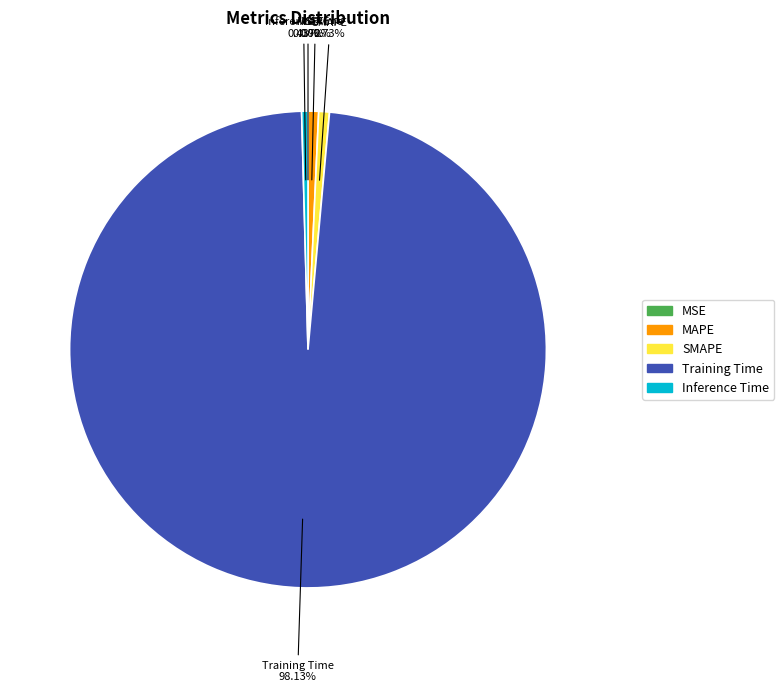

Is the sum of SMAPE and MAPE greater than half?

No